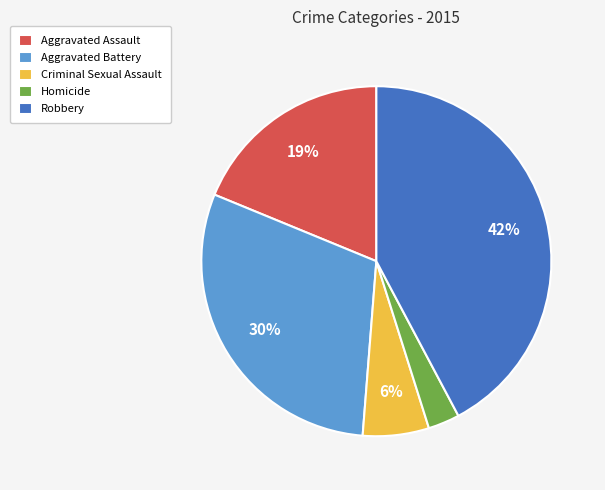

True or false: Criminal Sexual Assault accounts for 6% of the total.

True